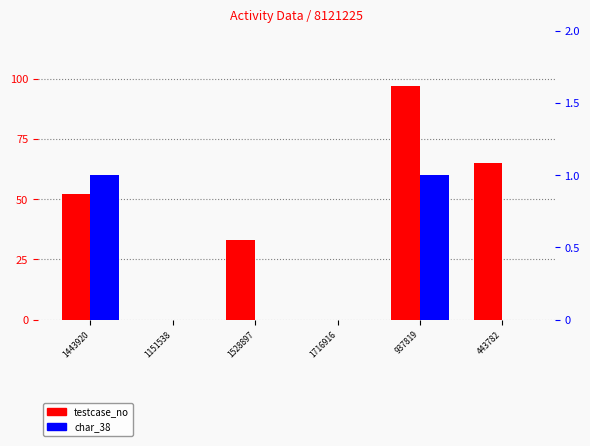

The value of testcase_no at 1716916 is 0. True or false?

True